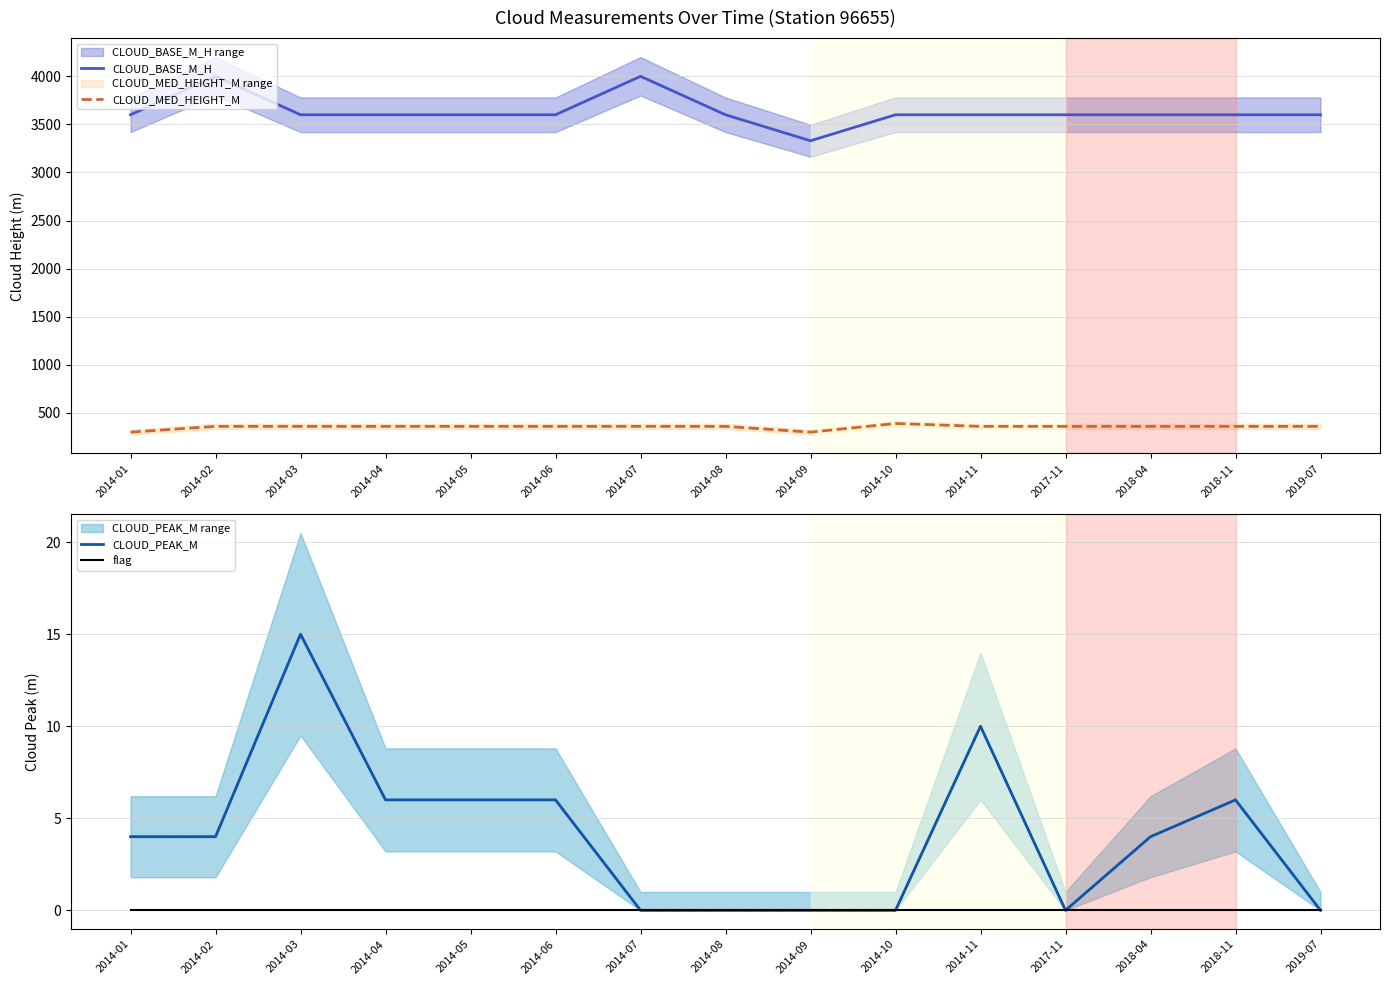

True or false: flag and CLOUD_BASE_M_H intersect in this chart.

False